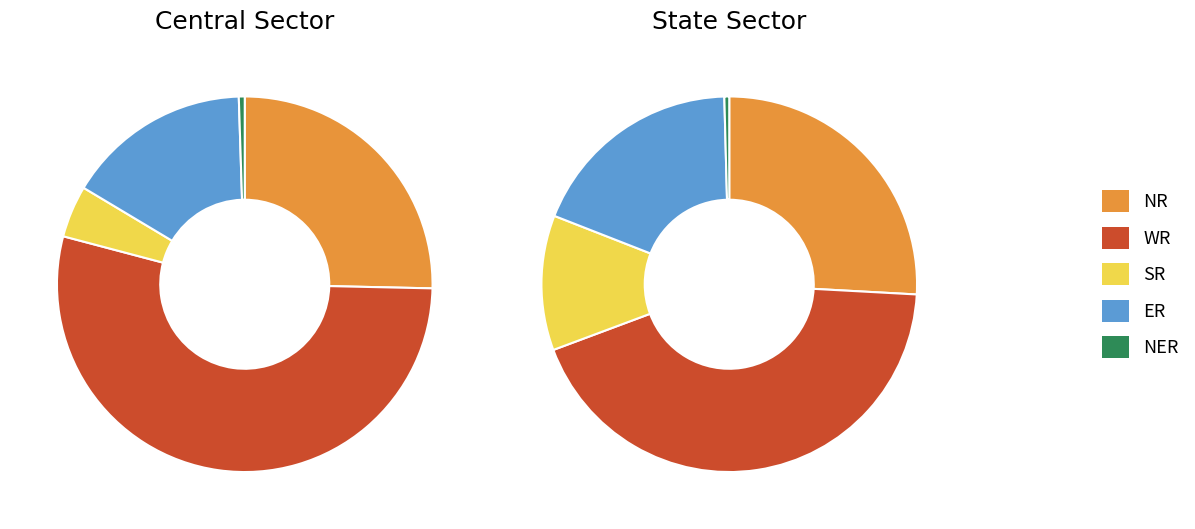

To the nearest percent, what percentage of the pie is NER?

1%